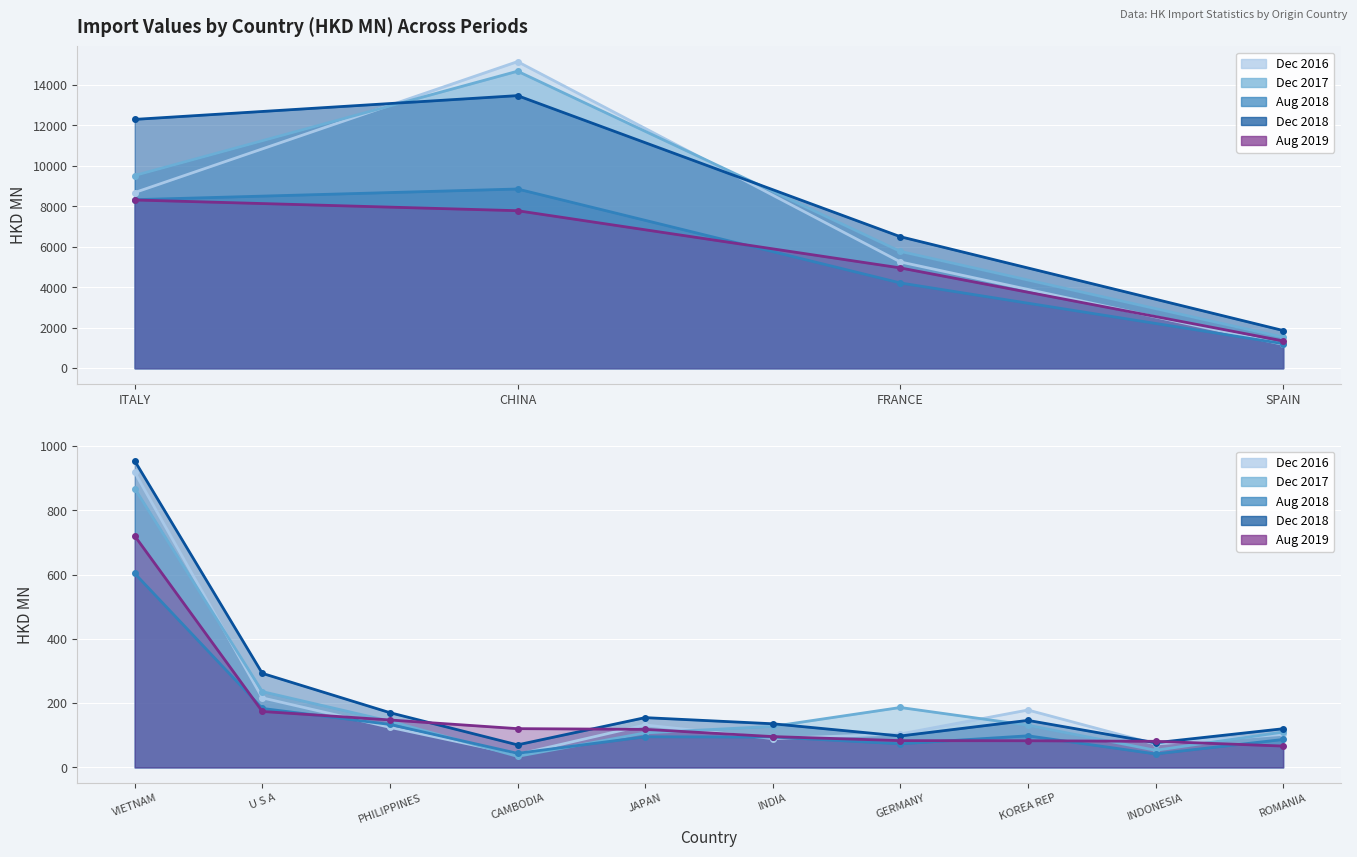

Reading right to left, transcribe all the data shown in this chart.

201612: ROMANIA=102.8	INDONESIA=72.7	KOREA REP=178.6	GERMANY=104.0	INDIA=89.8	JAPAN=132.0	CAMBODIA=40.4	PHILIPPINES=124.7	U S A=216.4	VIETNAM=918.1	SPAIN=1178.0	FRANCE=5252.7	CHINA=15153.5	ITALY=8681.9
201712: ROMANIA=110.0	INDONESIA=53.2	KOREA REP=131.4	GERMANY=186.5	INDIA=127.7	JAPAN=107.3	CAMBODIA=34.4	PHILIPPINES=143.8	U S A=235.9	VIETNAM=867.8	SPAIN=1531.9	FRANCE=5773.0	CHINA=14679.9	ITALY=9523.6
201808: ROMANIA=87.0	INDONESIA=42.0	KOREA REP=98.4	GERMANY=73.5	INDIA=94.6	JAPAN=95.3	CAMBODIA=43.8	PHILIPPINES=133.7	U S A=183.5	VIETNAM=603.6	SPAIN=1211.9	FRANCE=4213.9	CHINA=8857.3	ITALY=8329.0
201812: ROMANIA=120.4	INDONESIA=76.8	KOREA REP=146.4	GERMANY=97.8	INDIA=135.8	JAPAN=154.9	CAMBODIA=70.2	PHILIPPINES=170.3	U S A=292.7	VIETNAM=953.9	SPAIN=1863.4	FRANCE=6500.0	CHINA=13473.0	ITALY=12298.0
201908: ROMANIA=66.5	INDONESIA=81.2	KOREA REP=83.0	GERMANY=83.4	INDIA=96.0	JAPAN=118.4	CAMBODIA=120.6	PHILIPPINES=147.6	U S A=174.1	VIETNAM=720.4	SPAIN=1350.7	FRANCE=4957.5	CHINA=7784.6	ITALY=8314.8